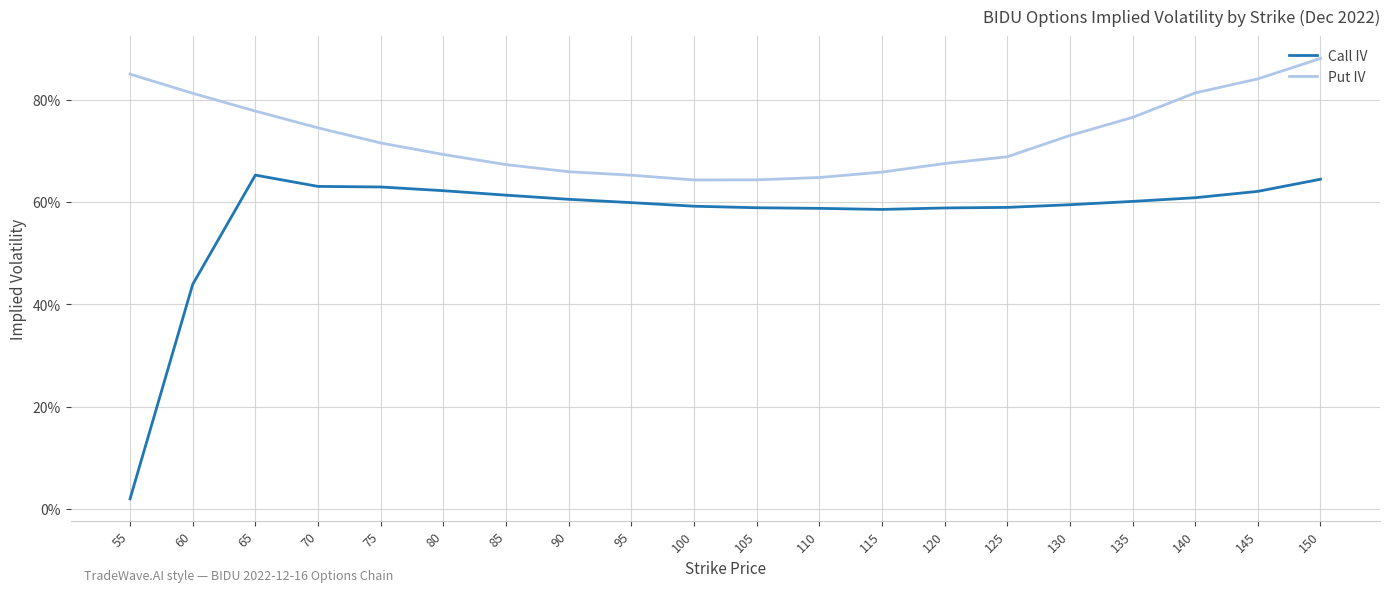

What are all the series names shown in the legend?

Call IV, Put IV